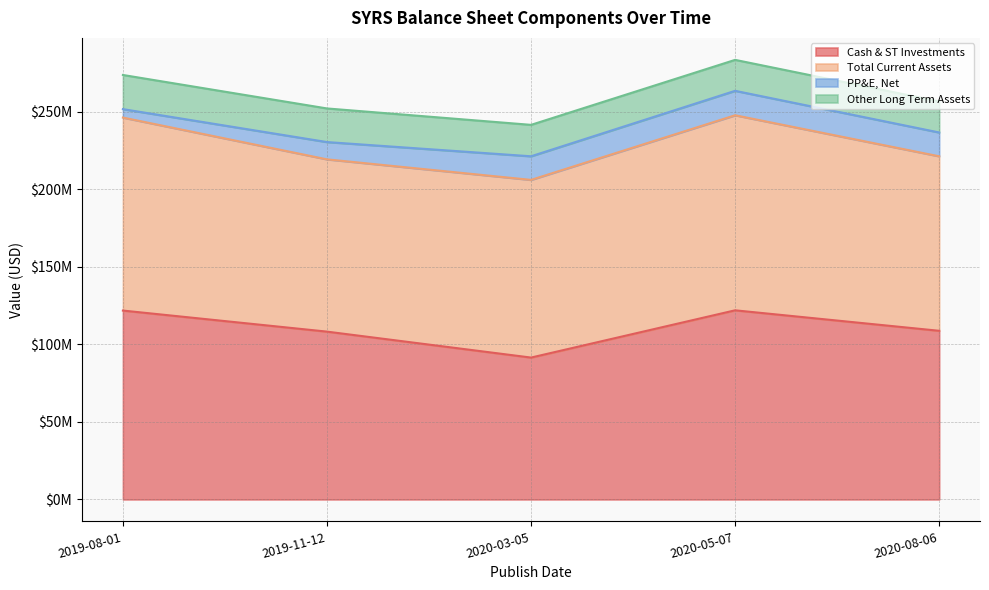

Which has a higher value, 2020-05-07 or 2019-11-12?

2020-05-07